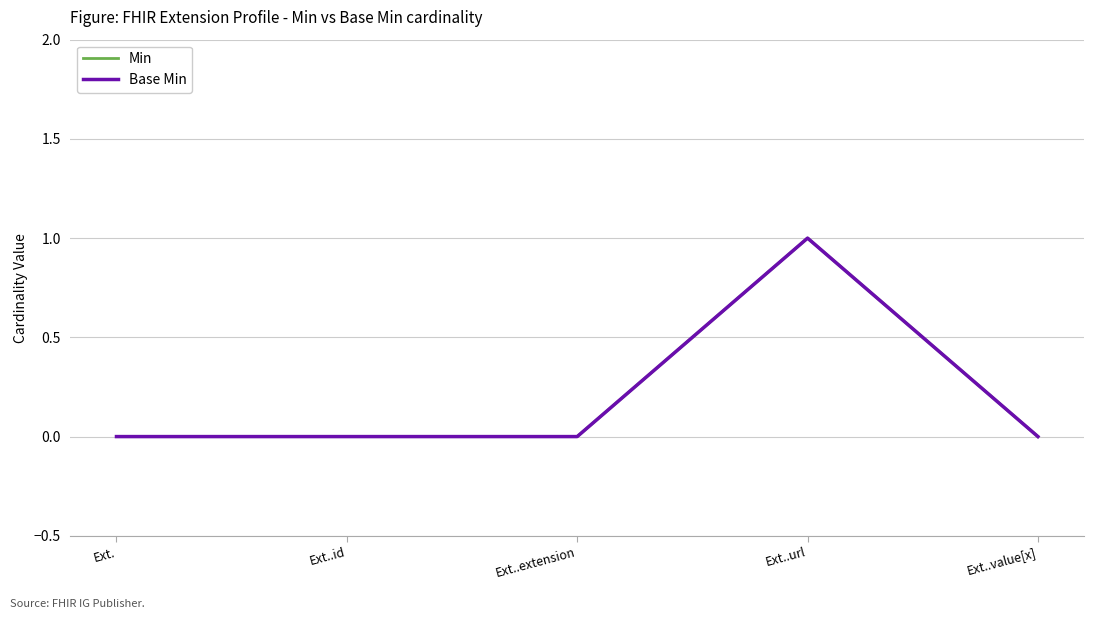

What is the difference between the maximum and minimum values in the Base Min series?

1